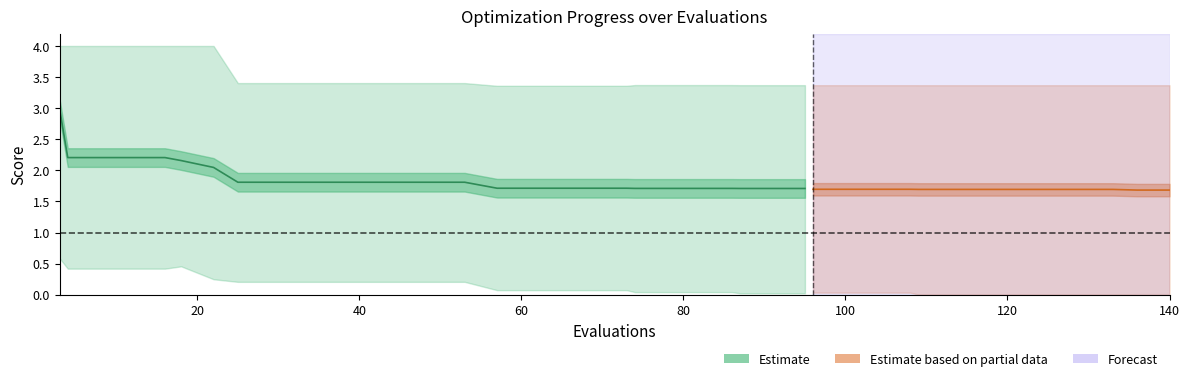

True or false: mean and worst intersect in this chart.

False